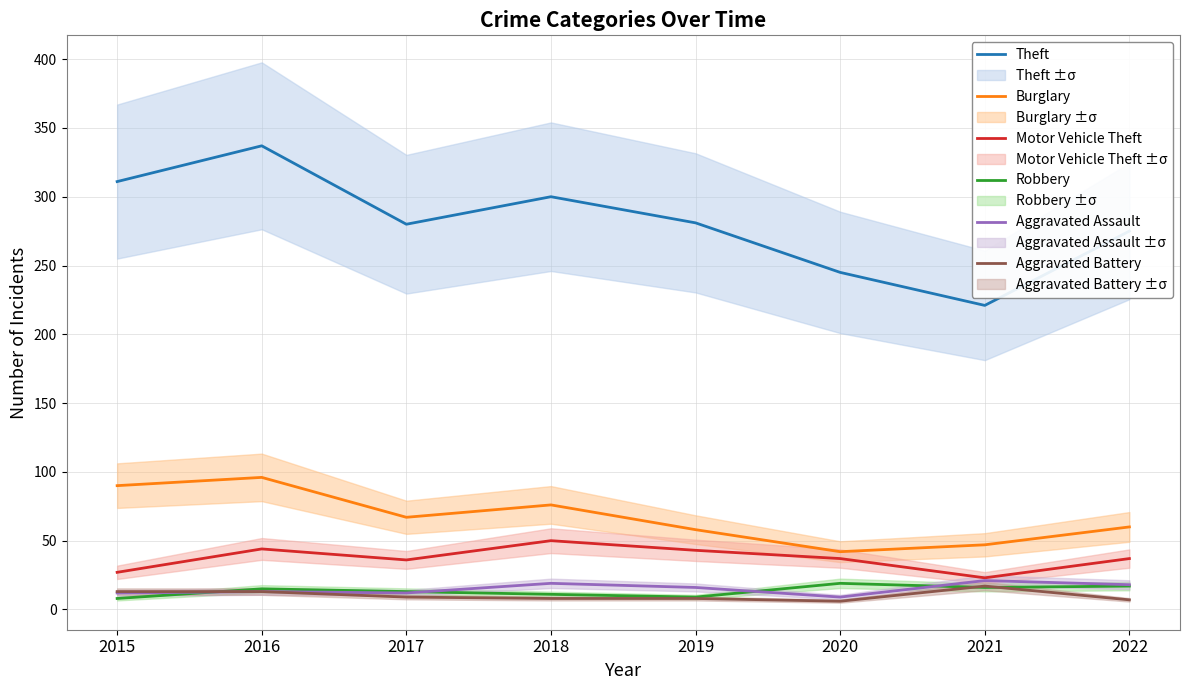

What is the greatest value displayed?

337